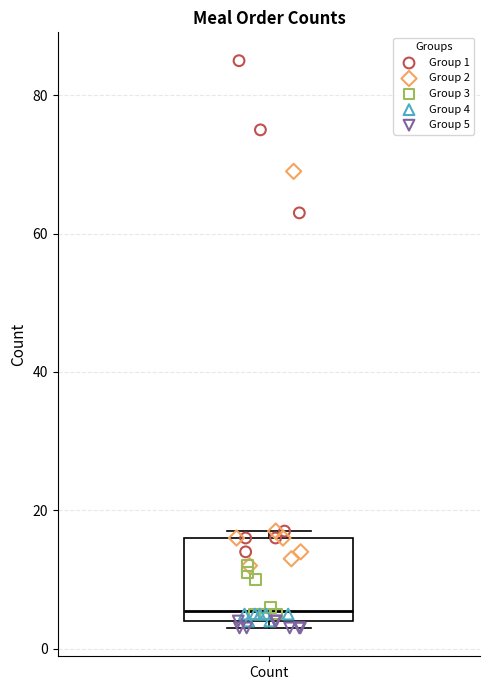

Transcribe this box plot: give where the median line is, the range the box spans, and where the two whiskers end, as read against the y-axis. The values are not printed on the chart, so give them approximately, as read against the axis.

median 6, box 4 to 16, whiskers 4 (just below the box's lower edge) to 18